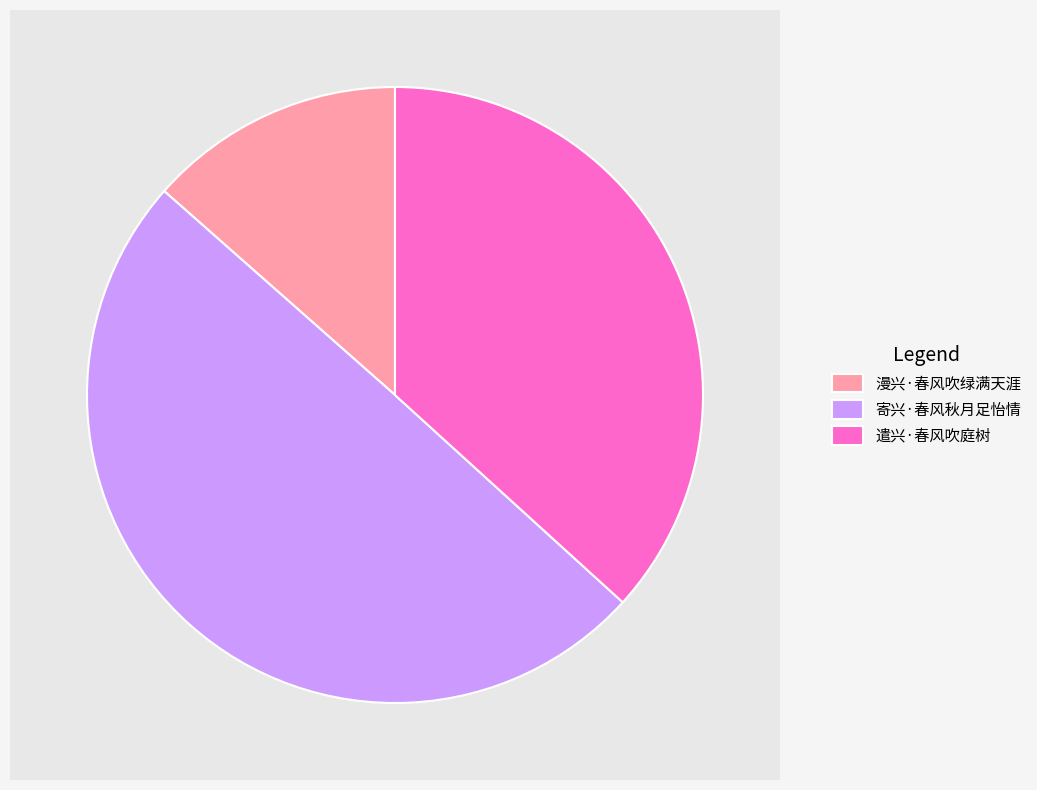

To the nearest percent, what portion does 漫兴·春风吹绿满天涯 represent?

13%